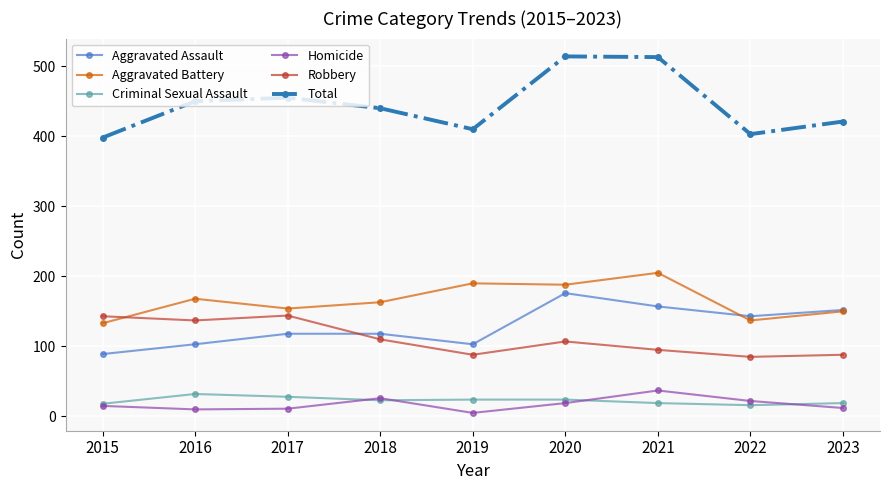

True or false: Criminal Sexual Assault and Robbery cross at least once.

False